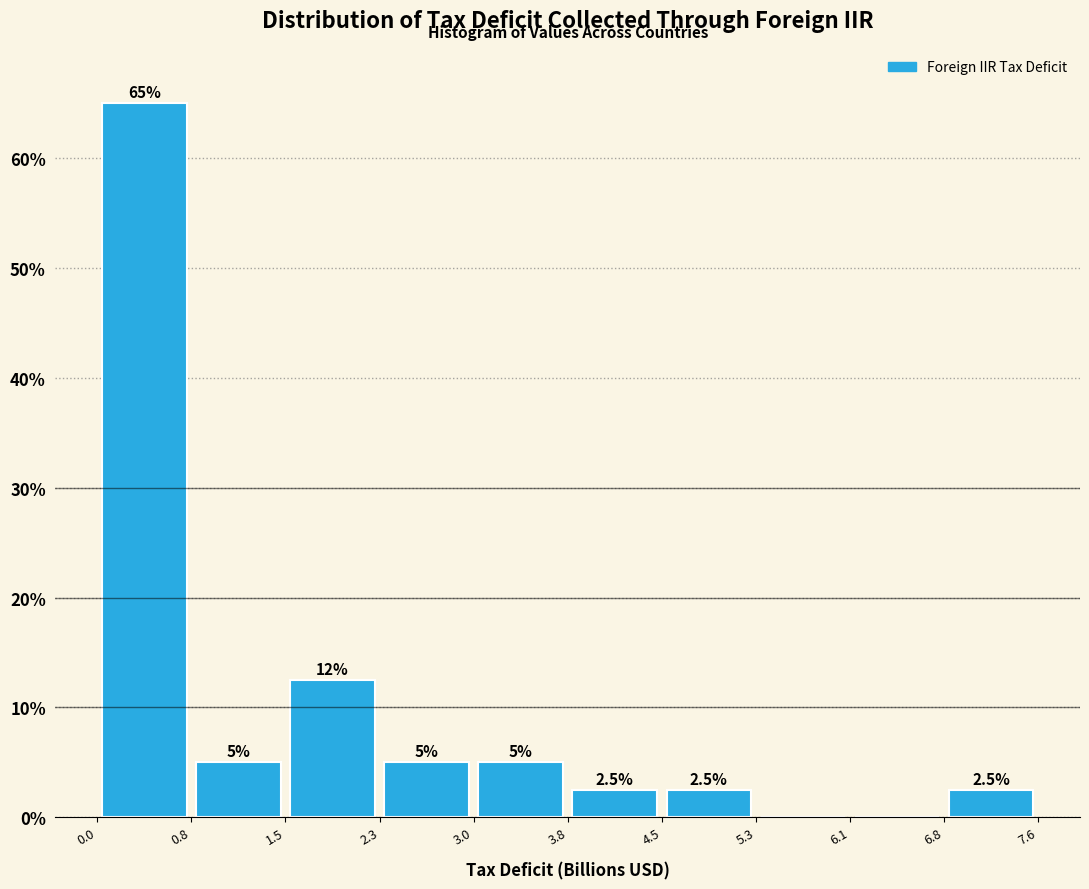

Over which range of the x-axis is the bar tallest?

0.0 to 0.8